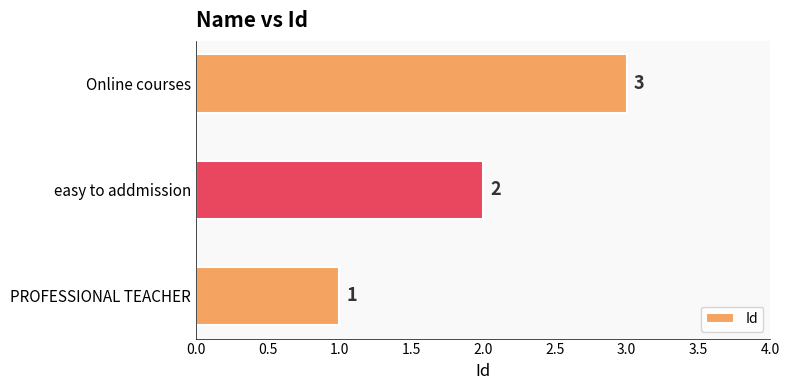

What is the difference between the maximum and minimum values?

2